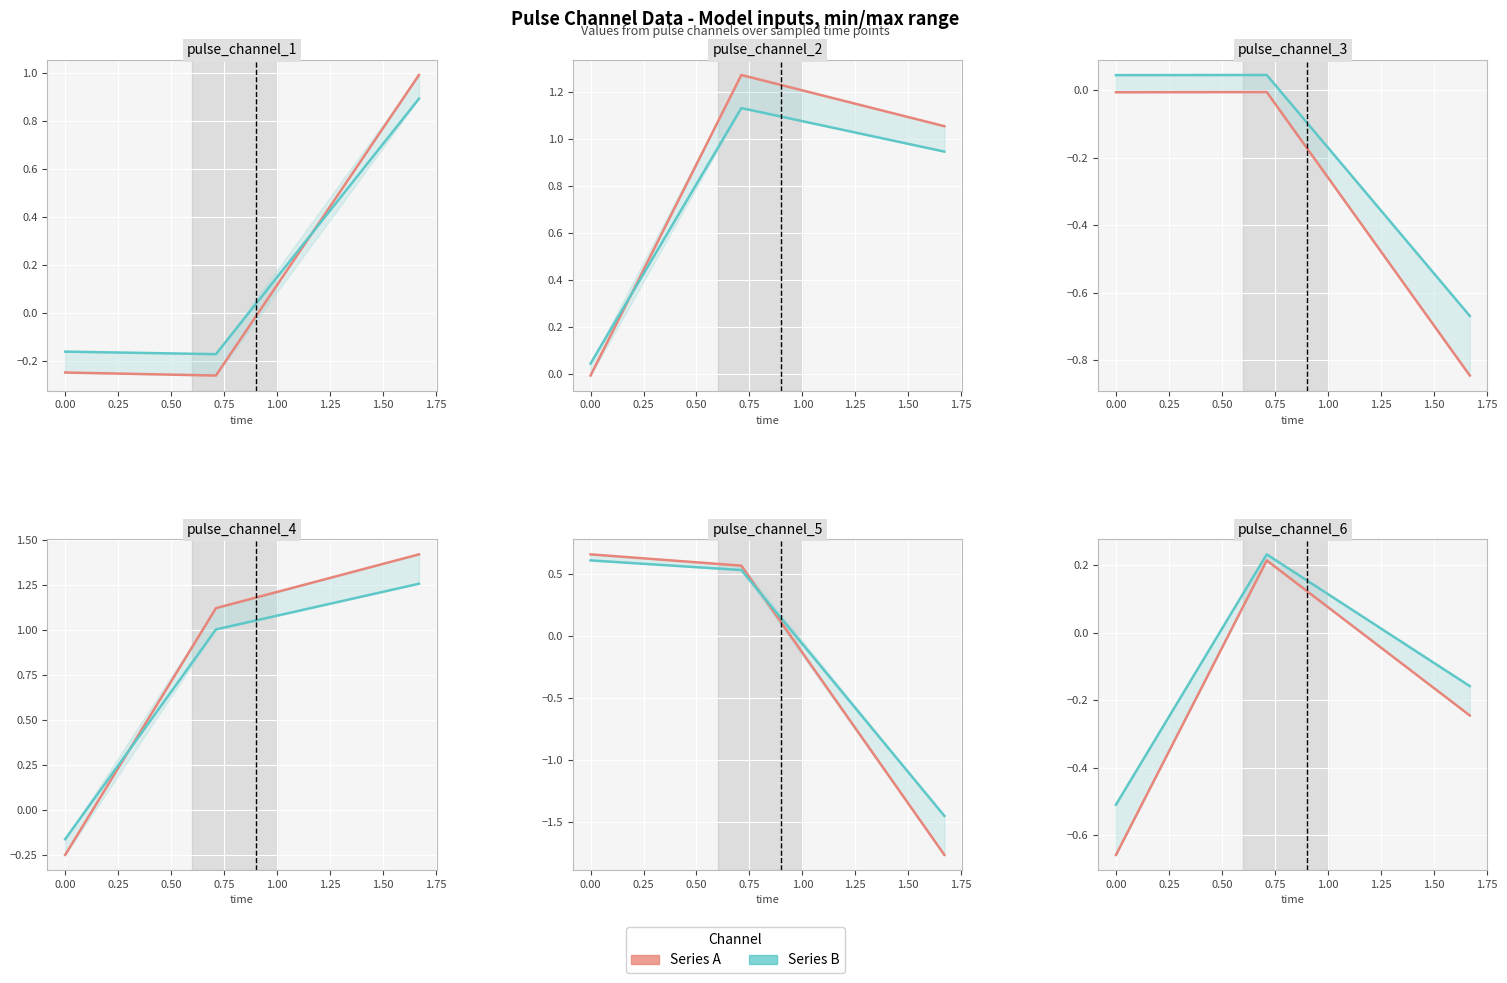

List the series in order of their overall mean, highest first.

Series B, Series A